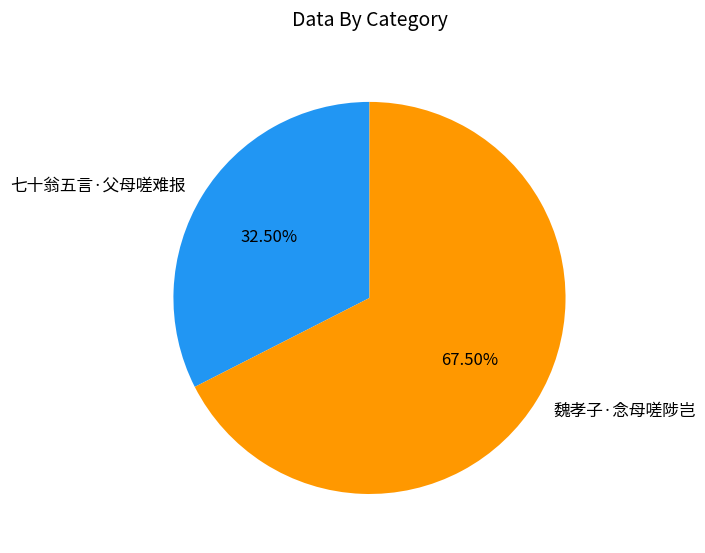

Which has a higher value, 七十翁五言·父母嗟难报 or 魏孝子·念母嗟陟岂?

魏孝子·念母嗟陟岂